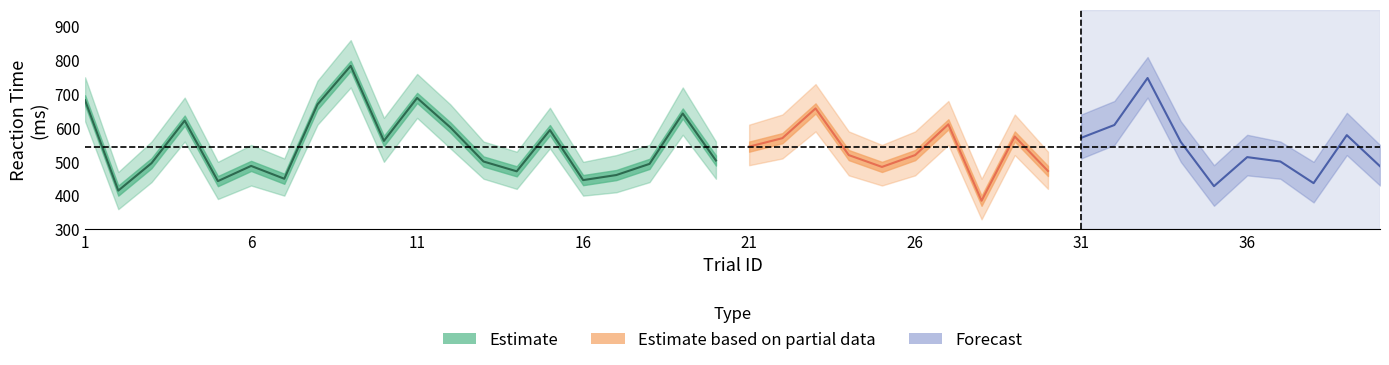

Which category has the lowest value in the RT_upper series?

28